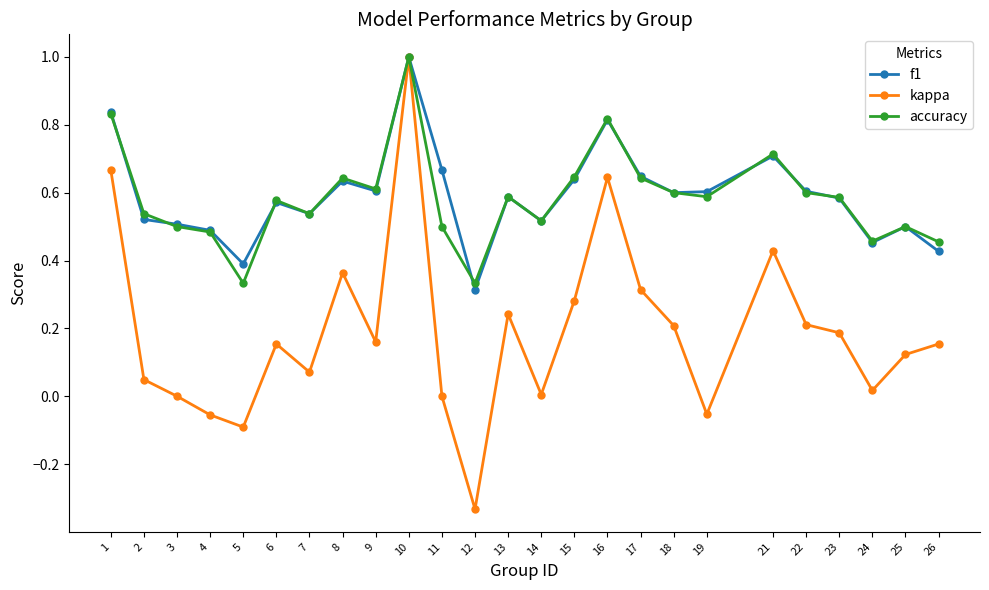

At which category does the chart reach its peak across all series?

10